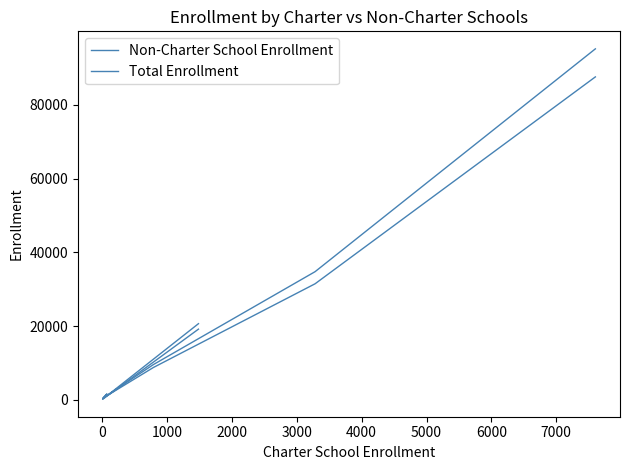

What are all the series names shown in the legend?

Non-Charter School Enrollment, Total Enrollment